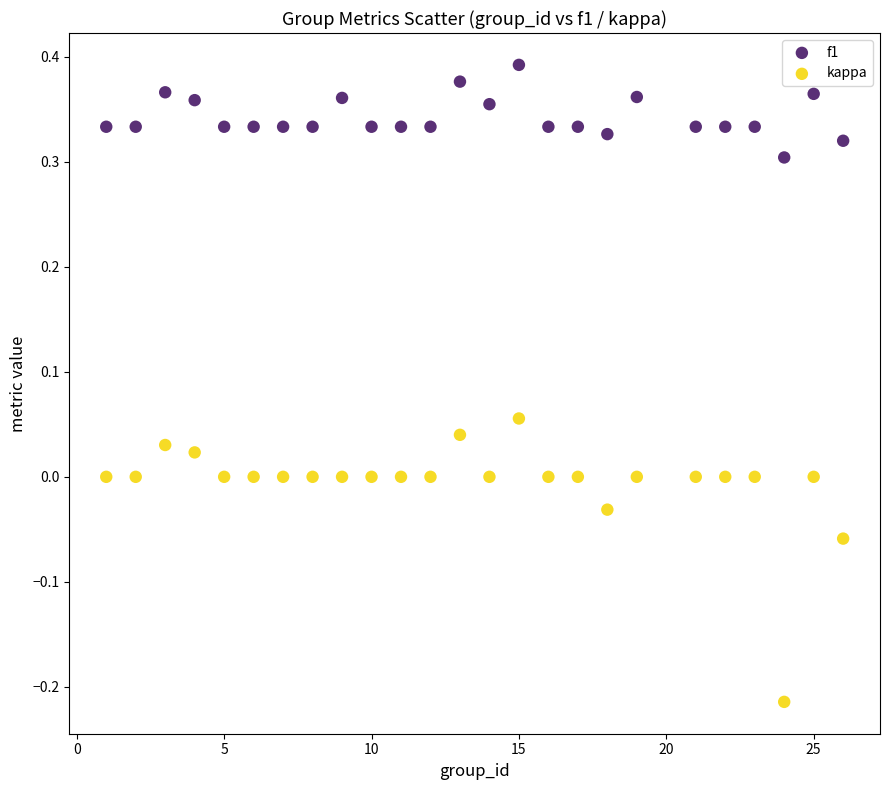

Which series contains the lowest Y value?

kappa